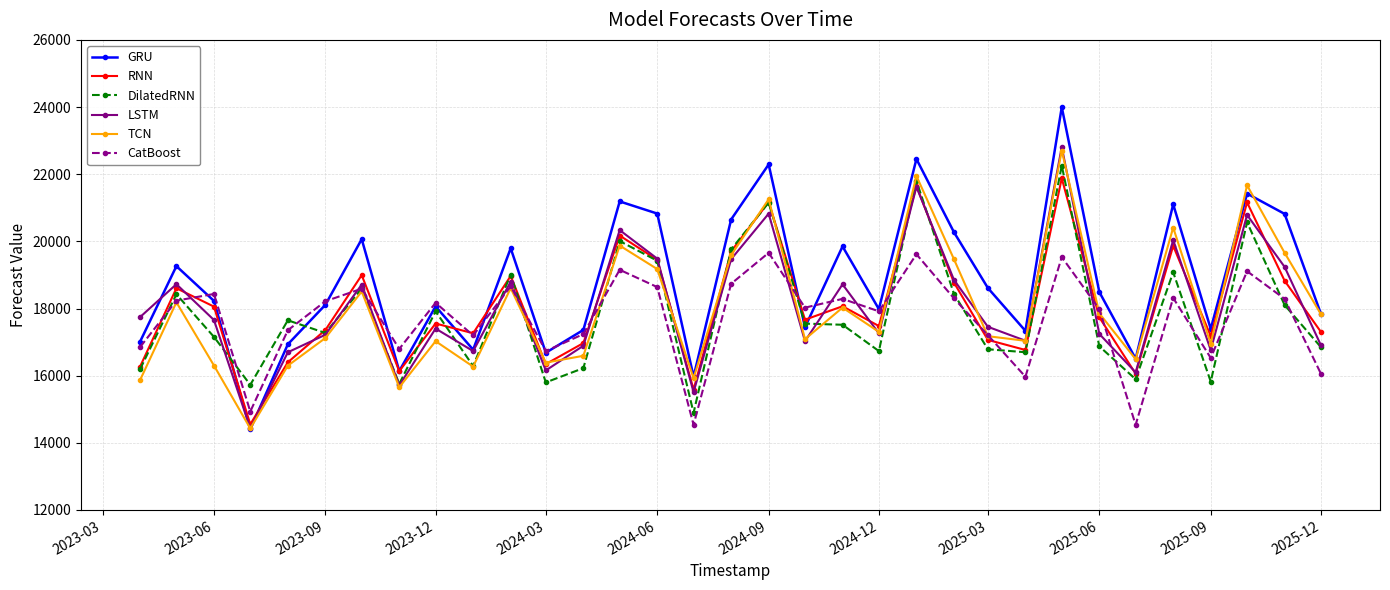

What is the value of the TCN point at the 11th from the left?

18608.1